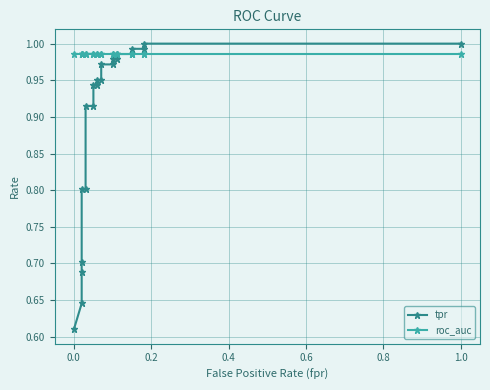

The value of tpr at 0.0 is 1.1. True or false?

False